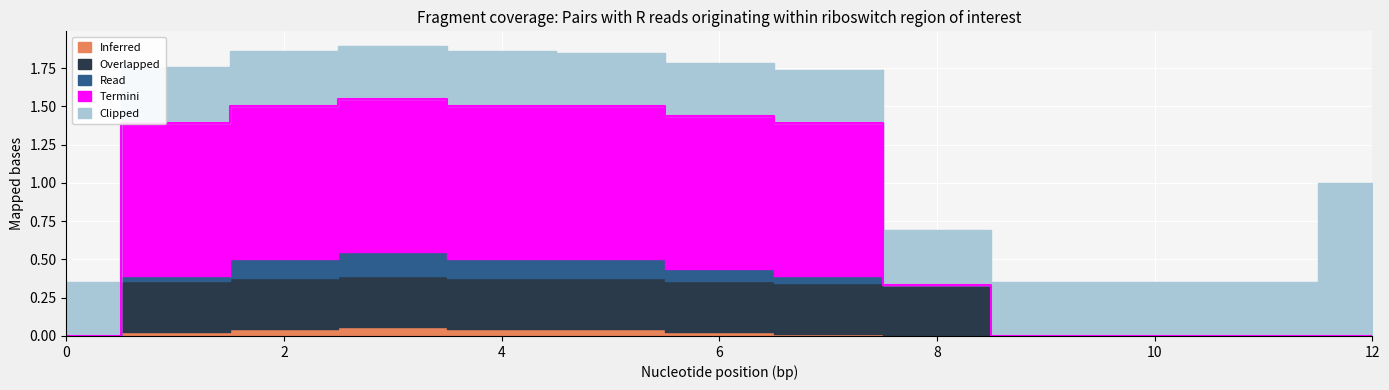

True or false: Inferred and Termini intersect in this chart.

False